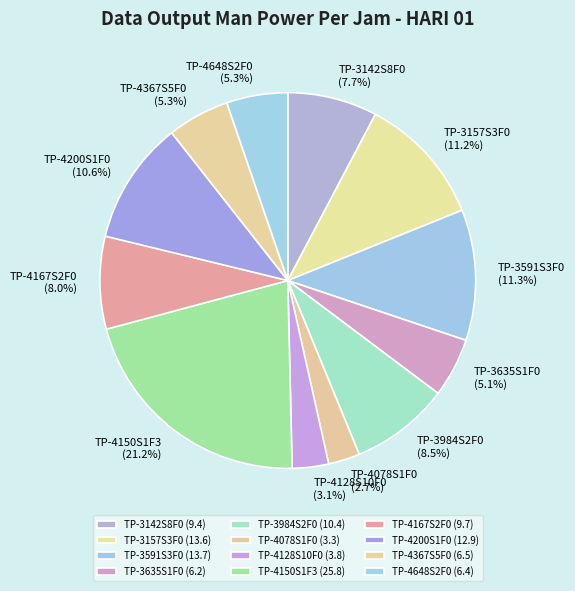

Do TP-4128S10F0 and TP-3142S8F0 together represent more than half of the pie?

No